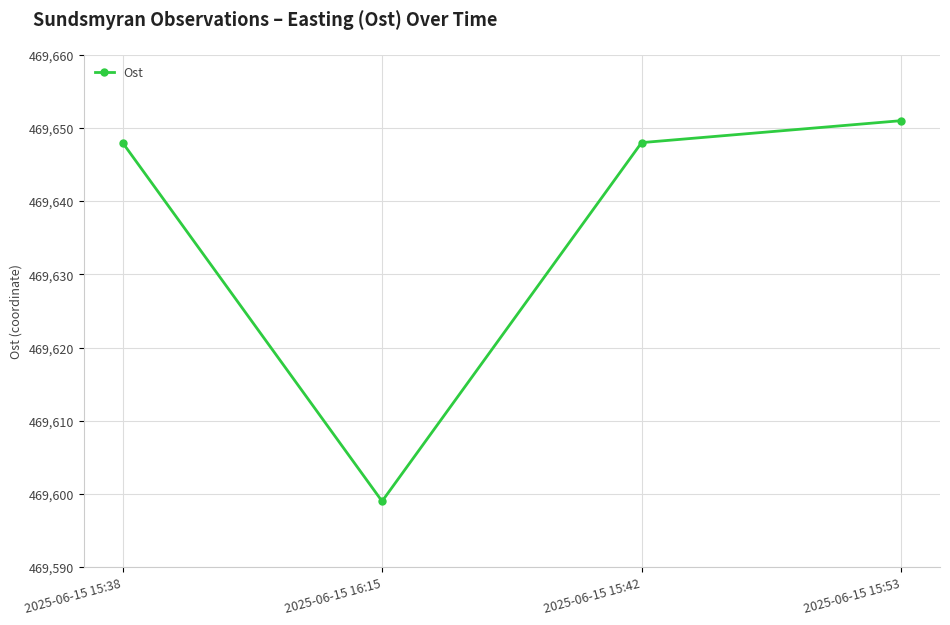

What is the value of the 4th point from the left?

469651